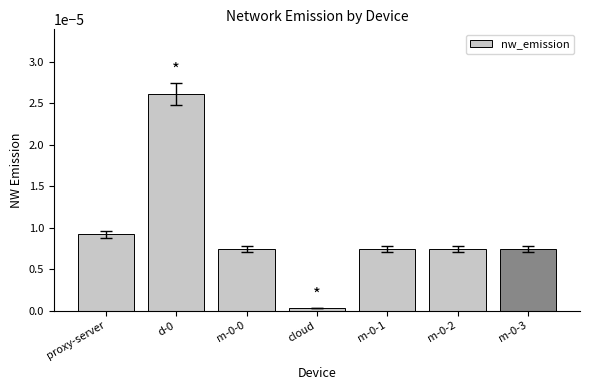

Is it true that the value at m-0-0 is 0.0?

True